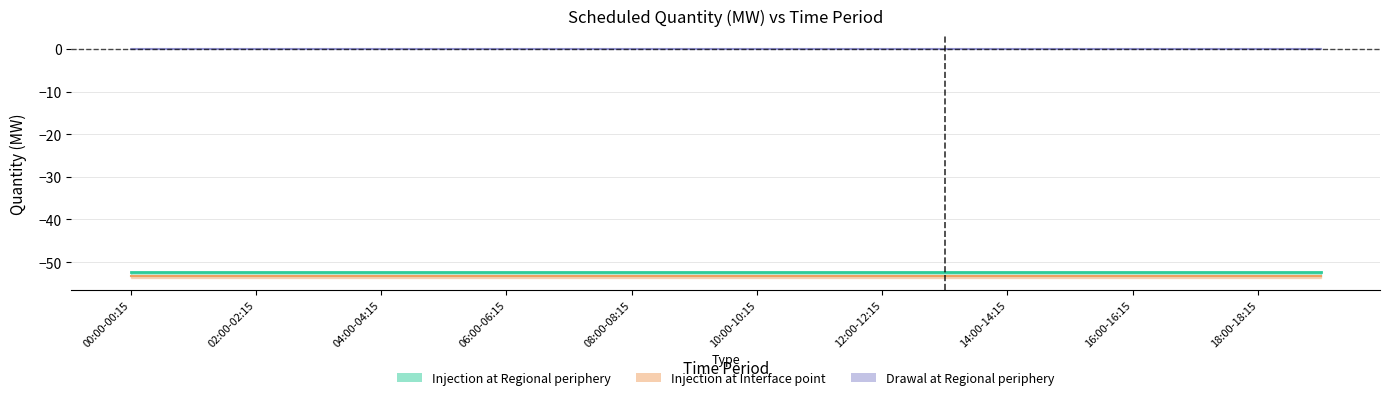

Read the Injection at Interface point (line) value at 08:00-08:15.

-53.3